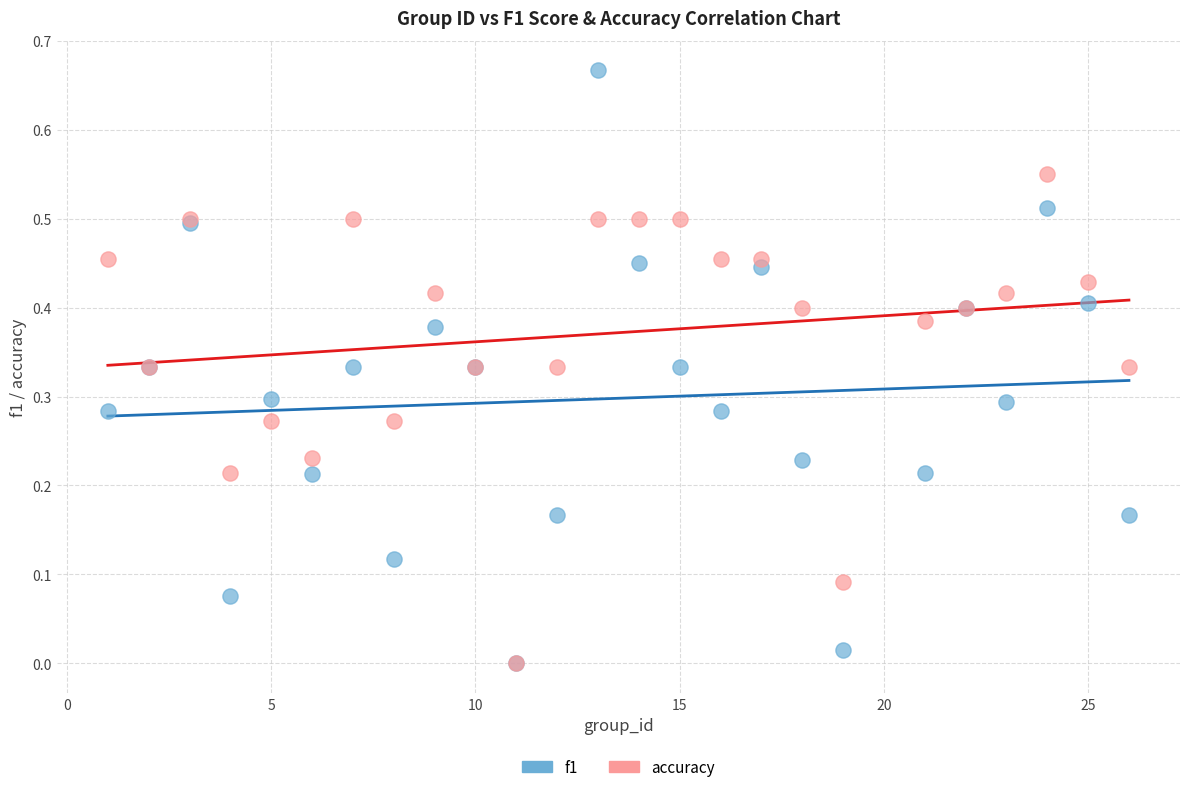

What are all the series names shown in the legend?

f1, accuracy